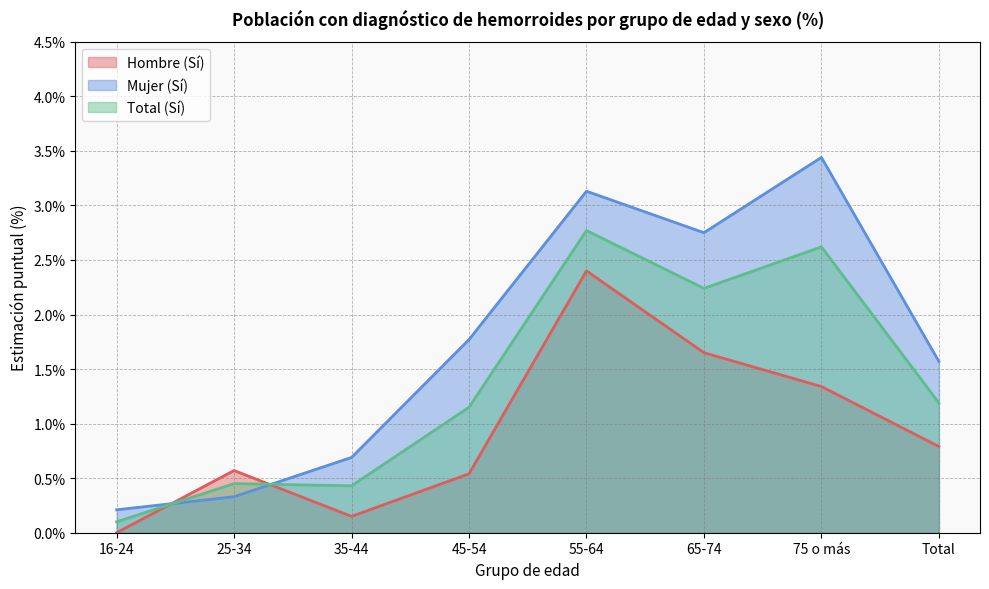

Reading left to right, extract all data points from this chart.

Hombre (Sí): 0.0	0.6	0.1	0.5	2.4	1.6	1.3	0.8
Mujer (Sí): 0.2	0.3	0.7	1.8	3.1	2.8	3.4	1.6
Total (Sí): 0.1	0.5	0.4	1.1	2.8	2.2	2.6	1.2